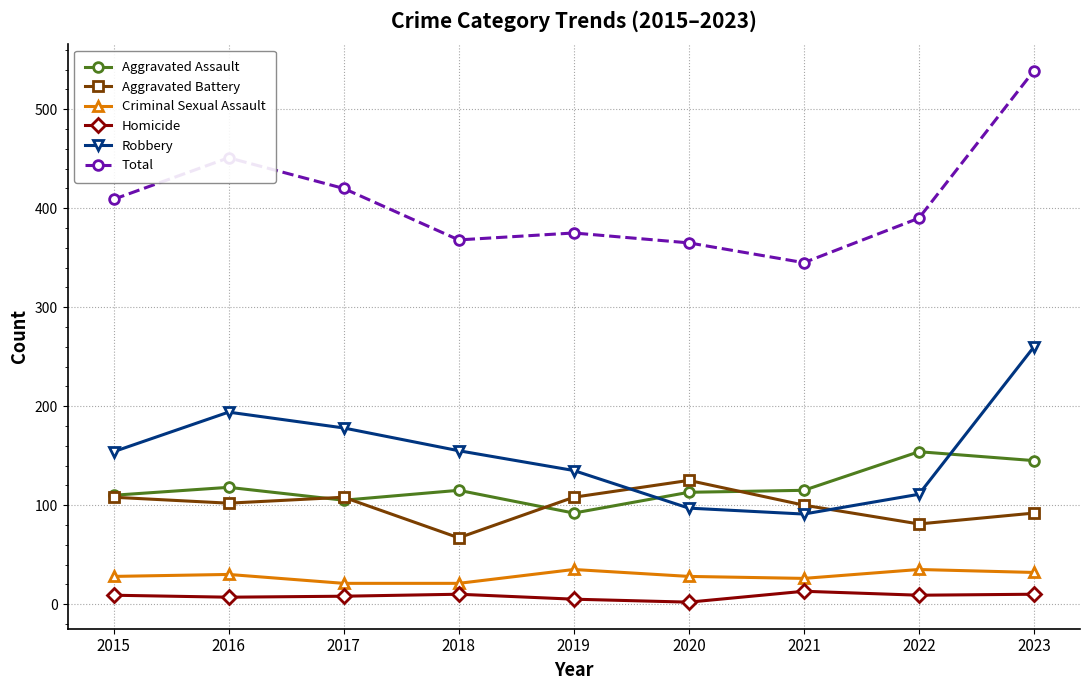

True or false: Robbery has more than 2 points higher than both neighbors.

False